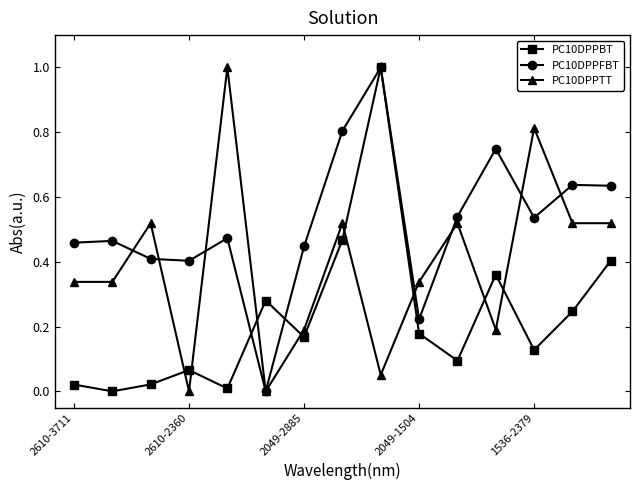

After their last crossing, which series has the higher values: PC10DPPBT or PC10DPPTT?

PC10DPPTT